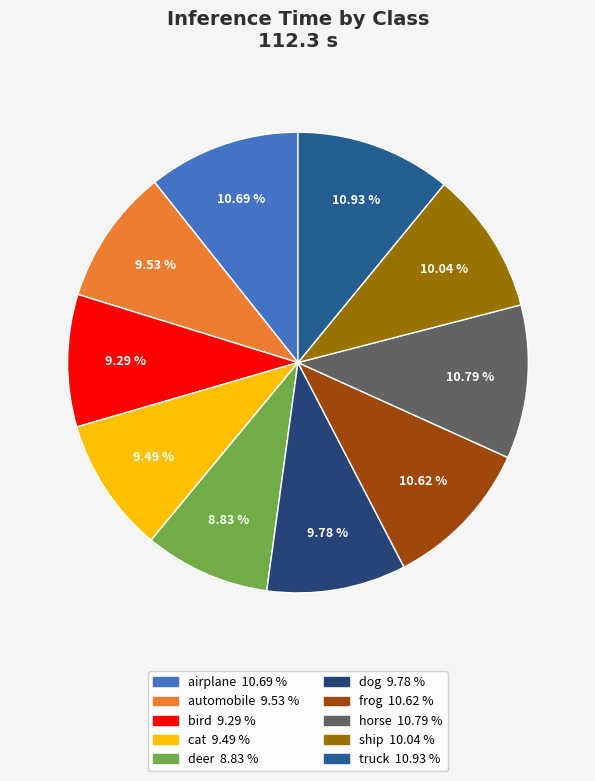

What percentage is the ship slice, to the nearest percent?

10%